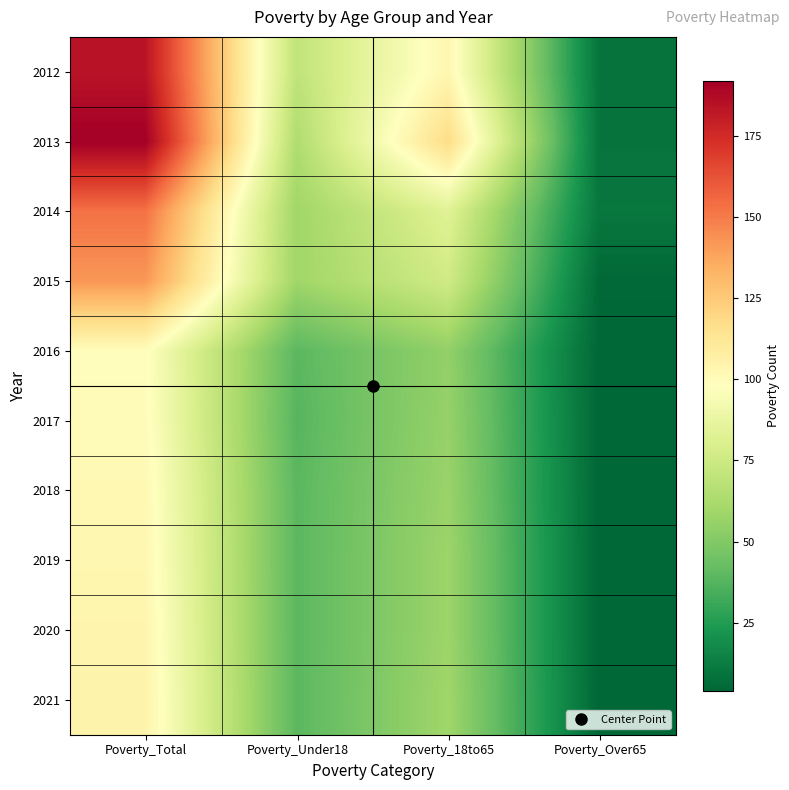

Which series has the largest range (max minus min)?

2013